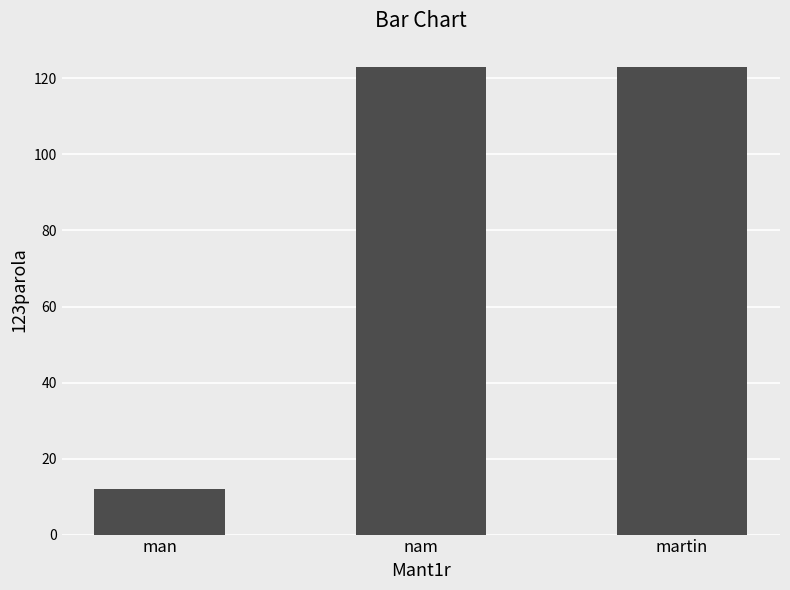

The chart shows a value of 65 at nam. True or false?

False